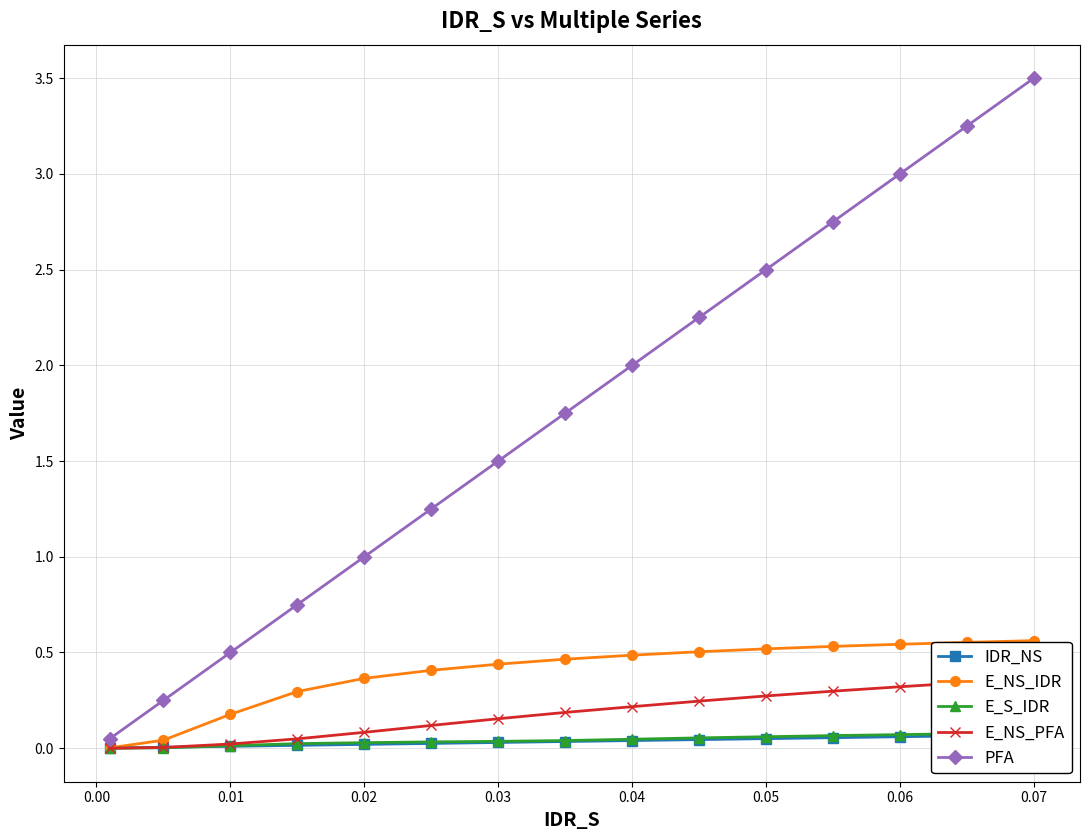

What is the sum of all E_S_IDR values?

0.6